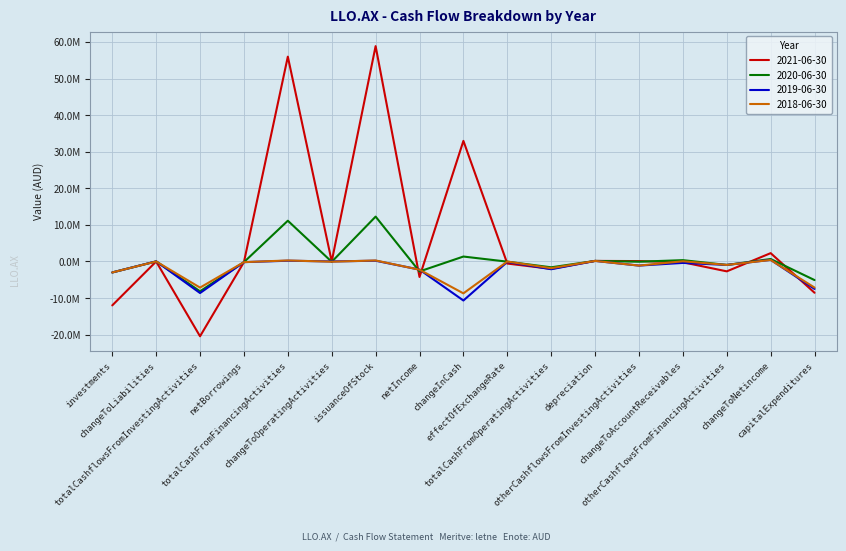

Read the 2021-06-30 value at changeInCash, to the nearest 50.

32956600